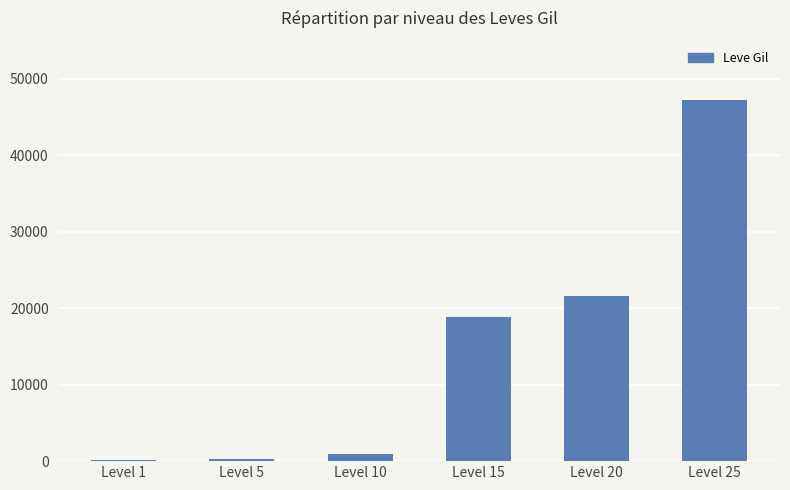

What value does the data have at Level 1, to the nearest 100?

200